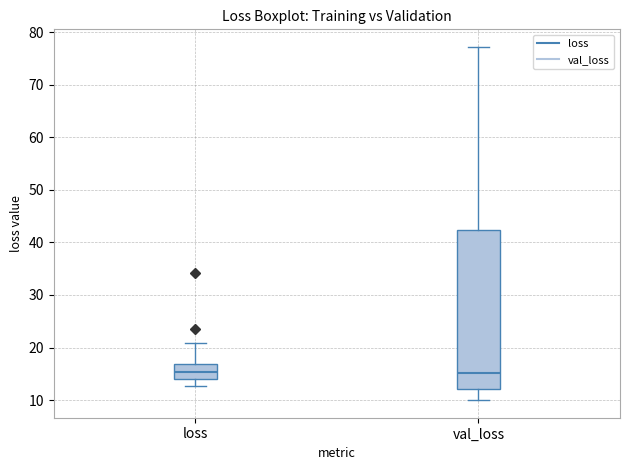

Where is the upper edge of the box for val_loss on the y-axis? The values are not printed on the chart, so give them approximately, as read against the axis.

42